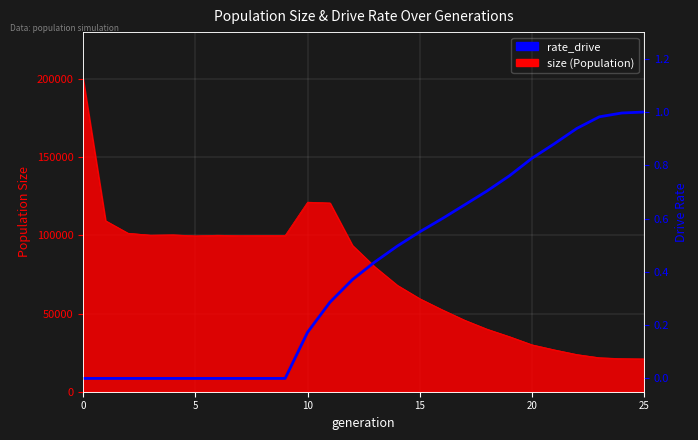

How many data points are above 0?

16